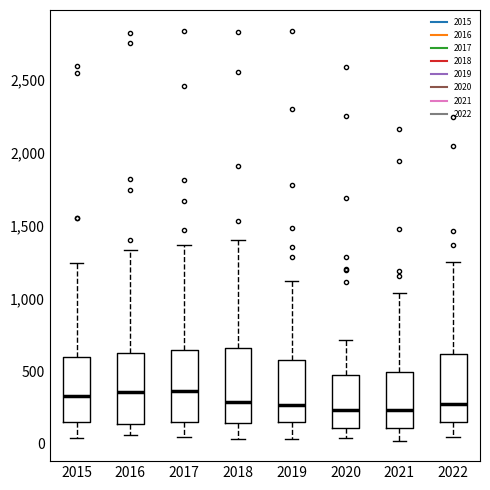

Where does the median line of the box at x = 2017 sit on the y-axis? The values are not printed on the chart, so give them approximately, as read against the axis.

350